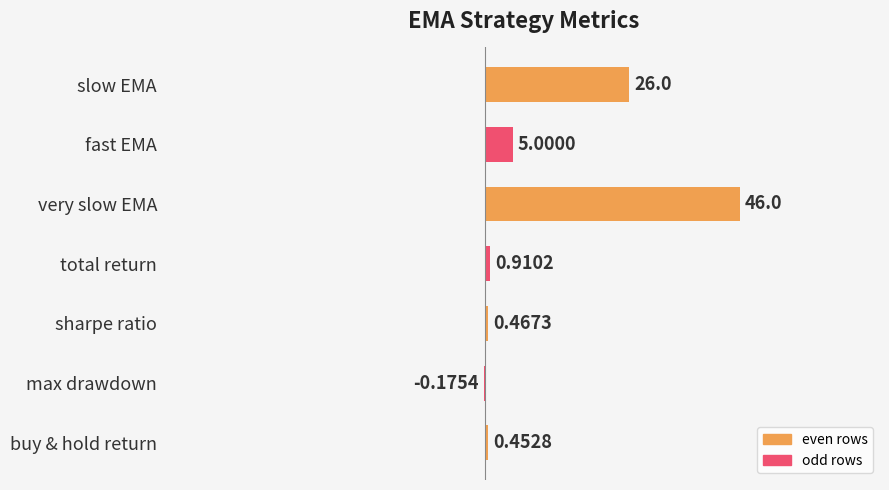

Are the bars horizontal?

Yes